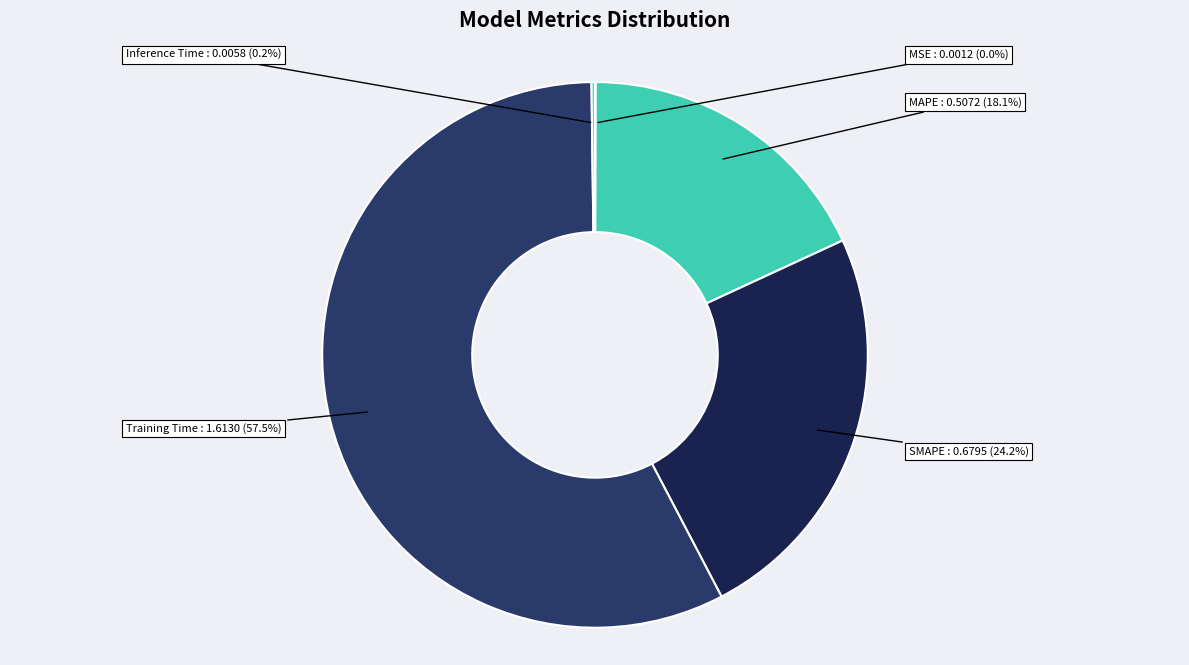

To the nearest percent, what portion does MAPE represent?

18%